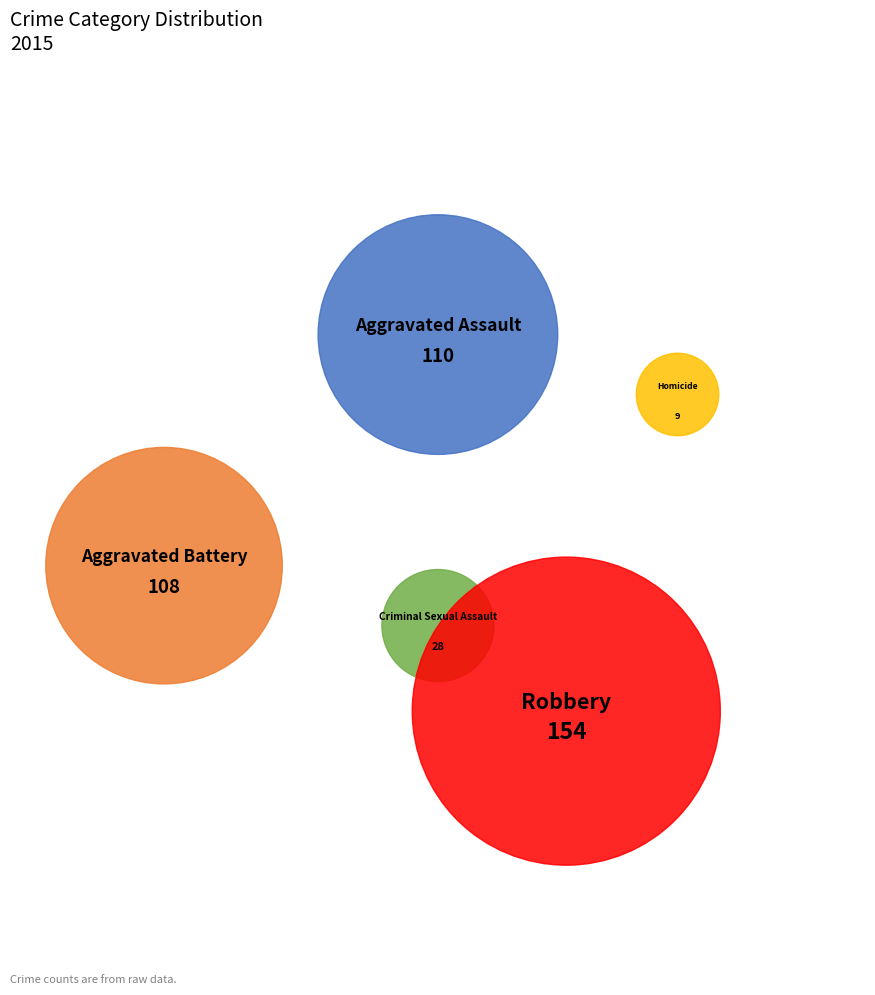

How many segments does this pie chart have?

5